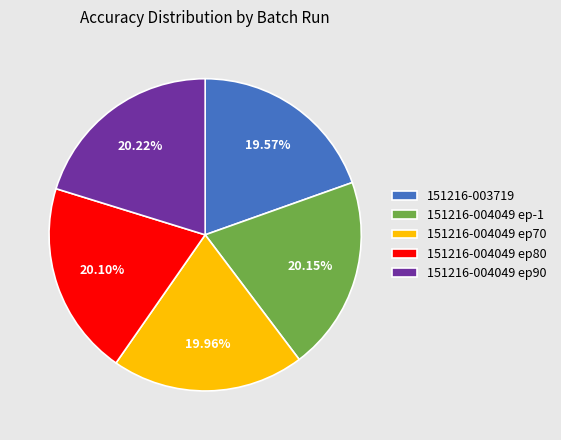

Is there any slice that represents more than half of the pie?

No